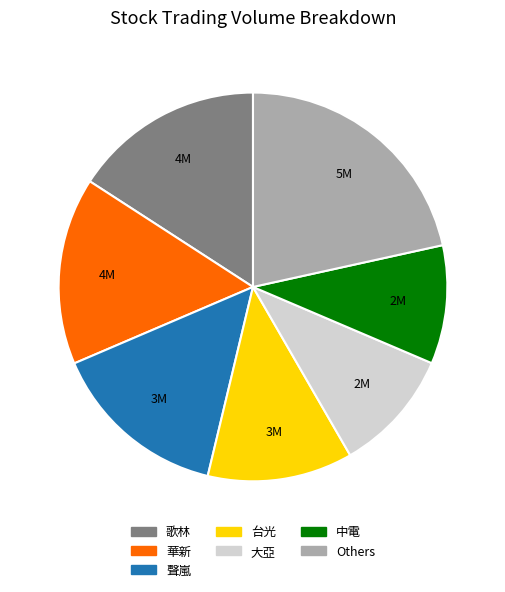

Approximately how many times larger is the value at 中電 compared to 台光?

0.8